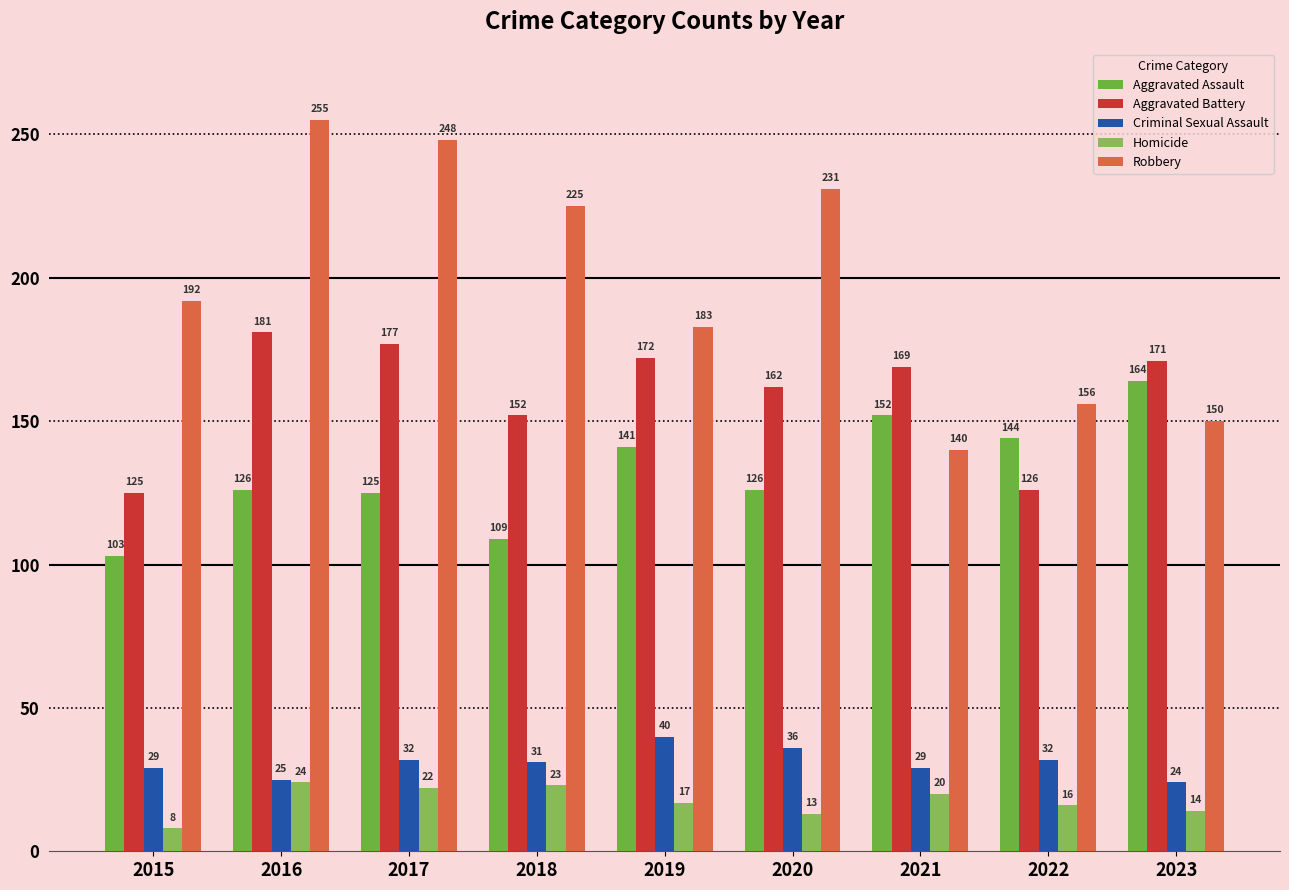

How many values in the Robbery series are below 192?

4